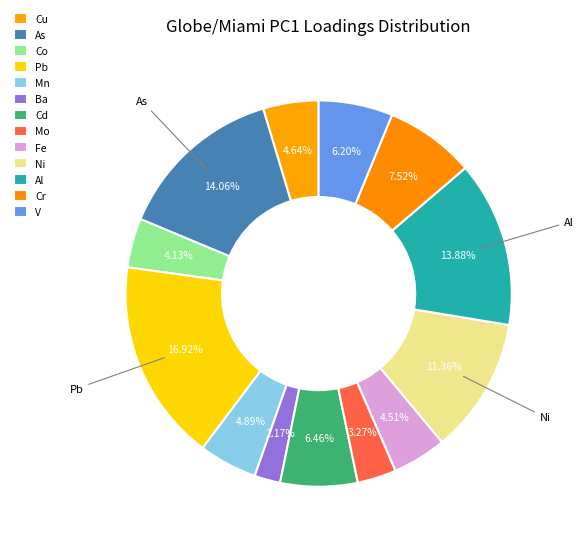

To the nearest percent, what is the difference between the largest and smallest slice percentages?

15%